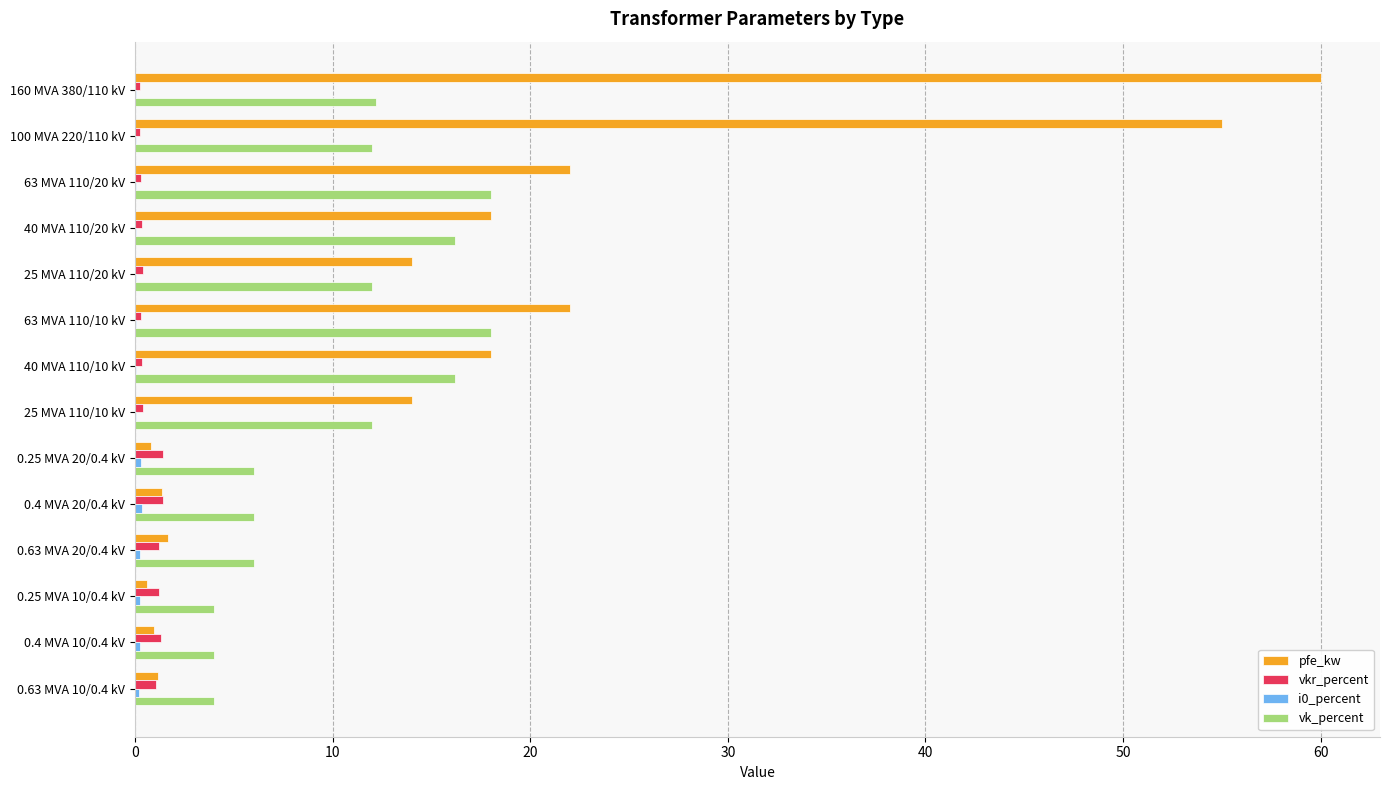

What is the sum of all vkr_percent values?

10.3